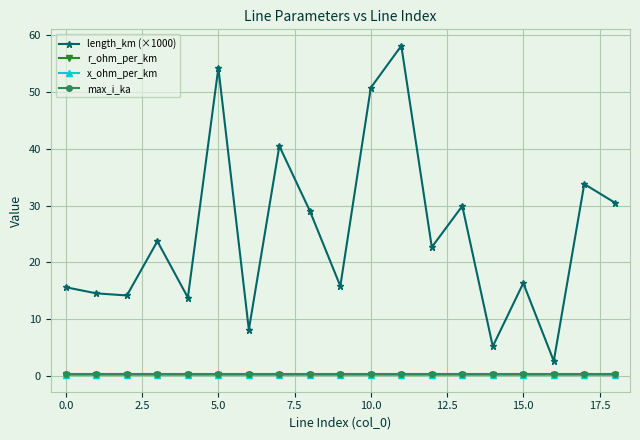

How many categories are shown in the chart?

19